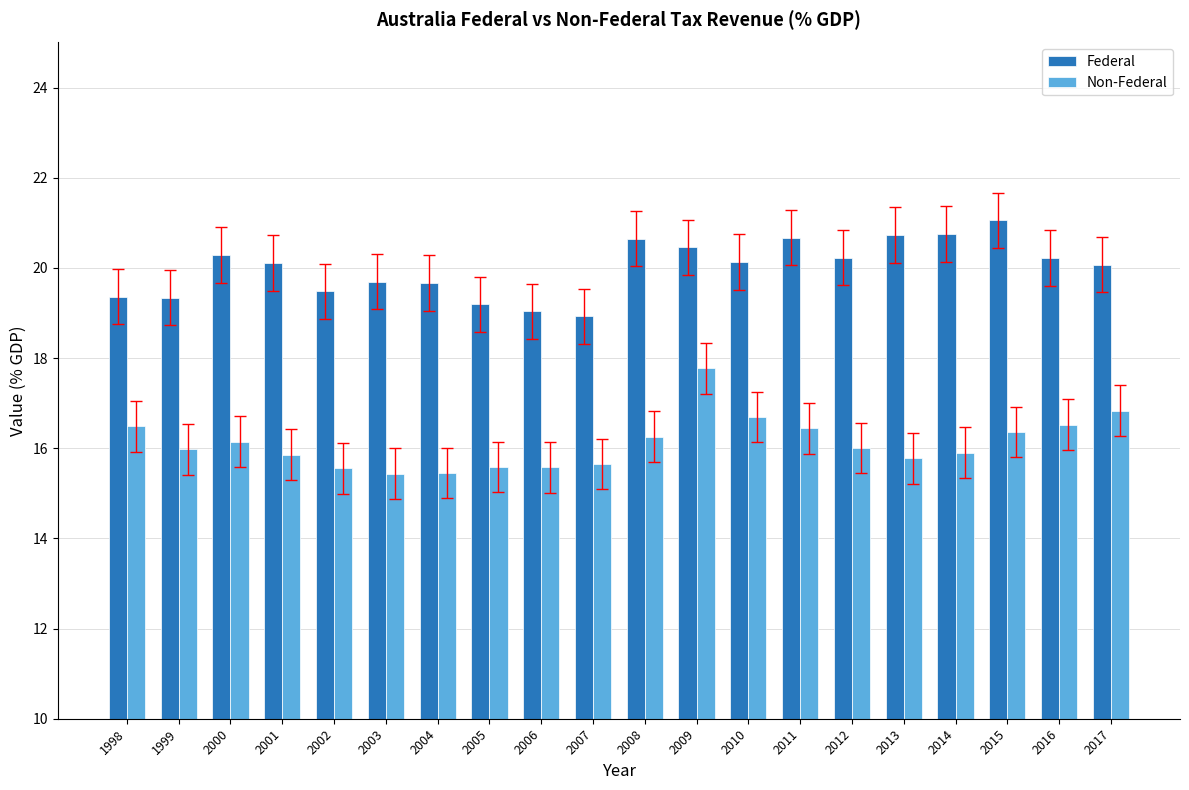

How many categories are shown in the chart?

20